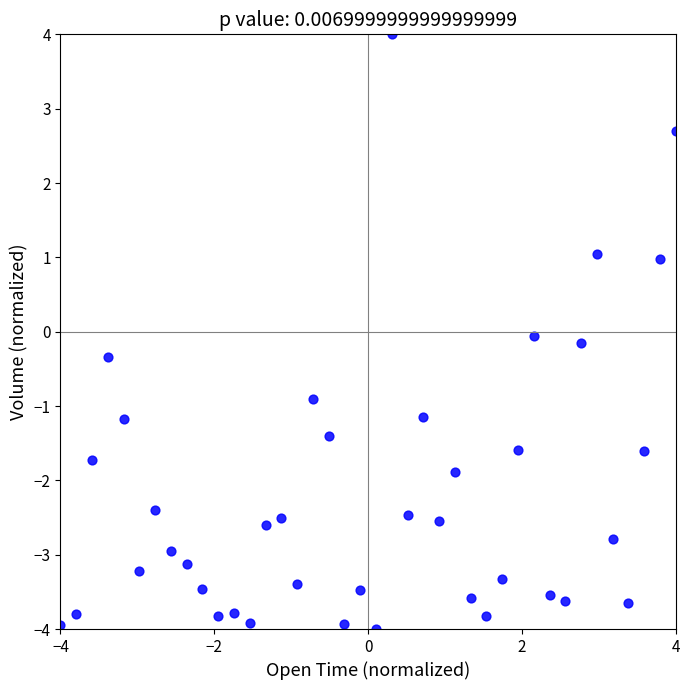

What is the range of X values (max minus min)?

8.0